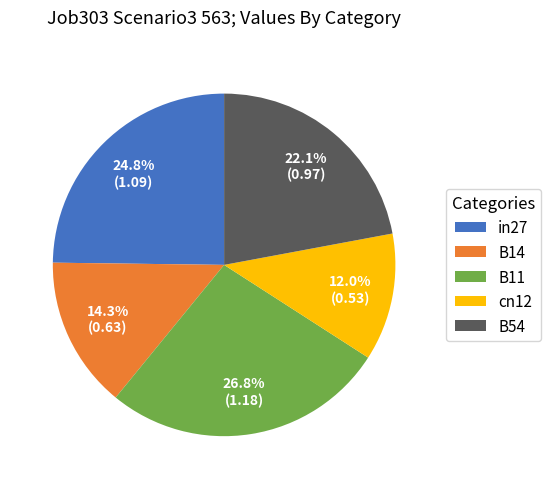

Does any single category account for the majority?

No